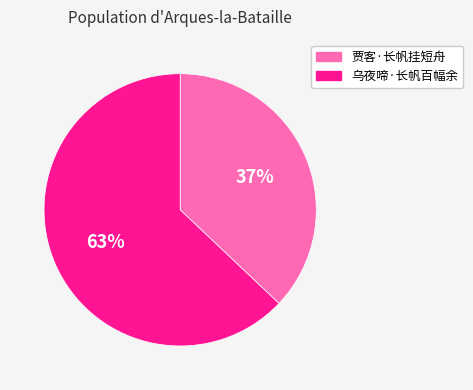

How many segments does this pie chart have?

2